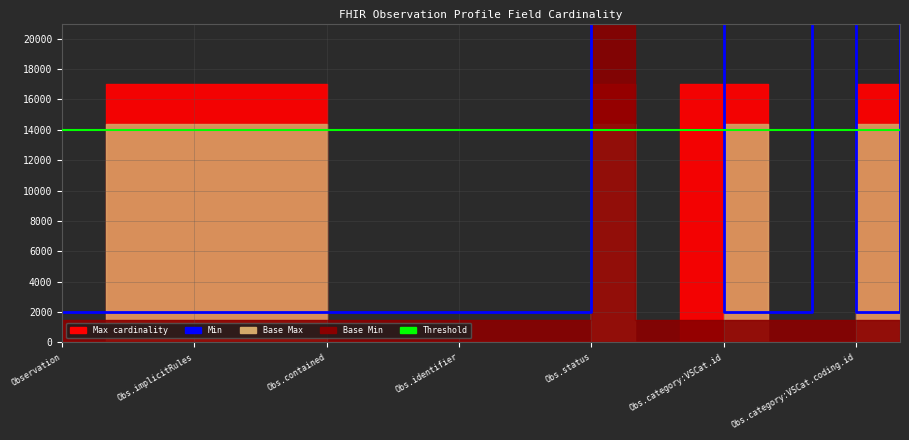

The chart shows a value of 3314 at Observation.language. True or false?

False